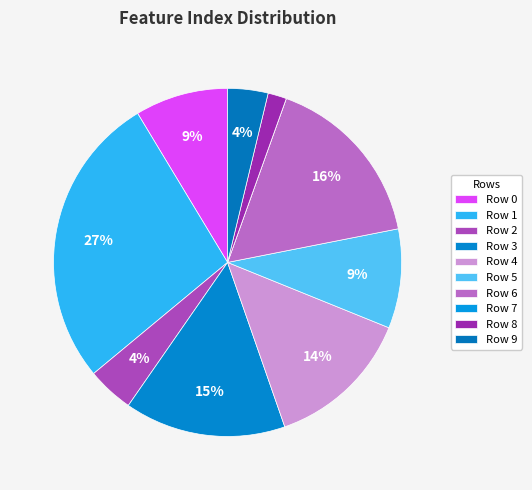

Rank the categories by value from lowest to highest.

Row 7, Row 8, Row 9, Row 2, Row 0, Row 5, Row 4, Row 3, Row 6, Row 1